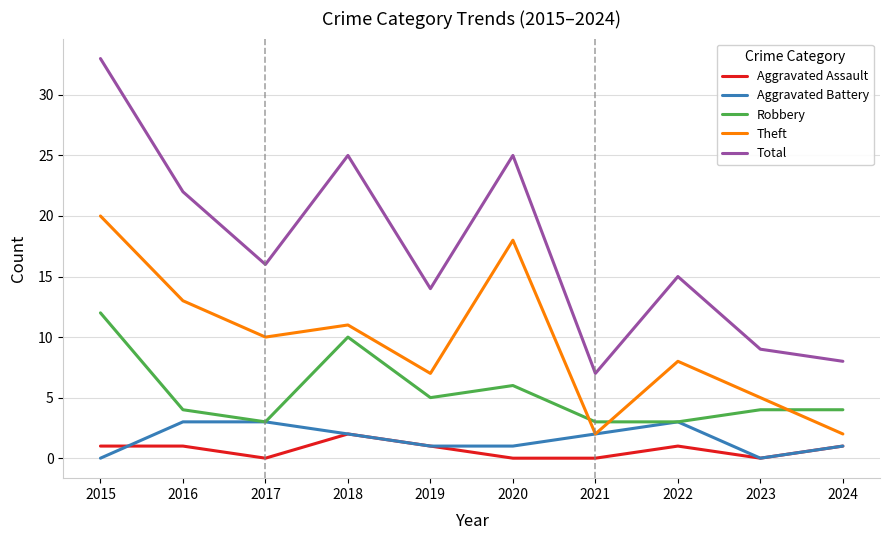

What is the difference between the maximum and minimum values in the Aggravated Battery series?

3